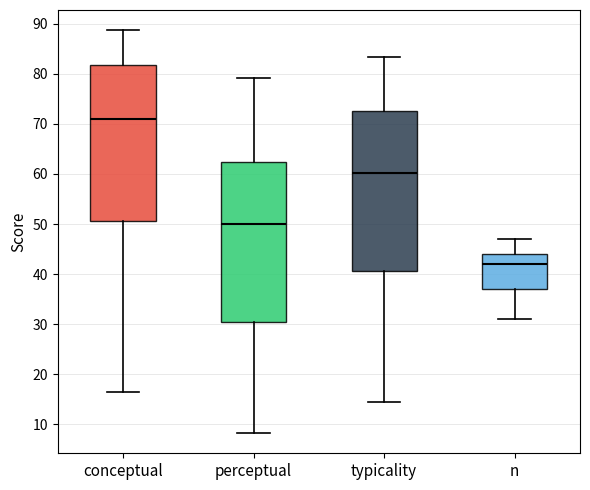

Which box has the lowest median line?

n